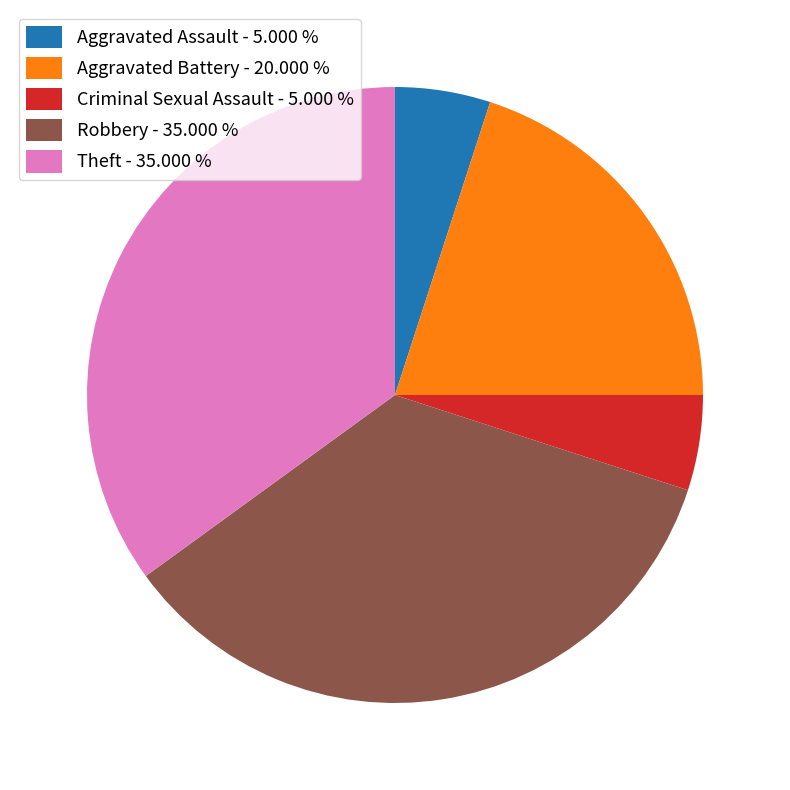

Does Robbery - 35.000 % account for over 50% of the chart?

No